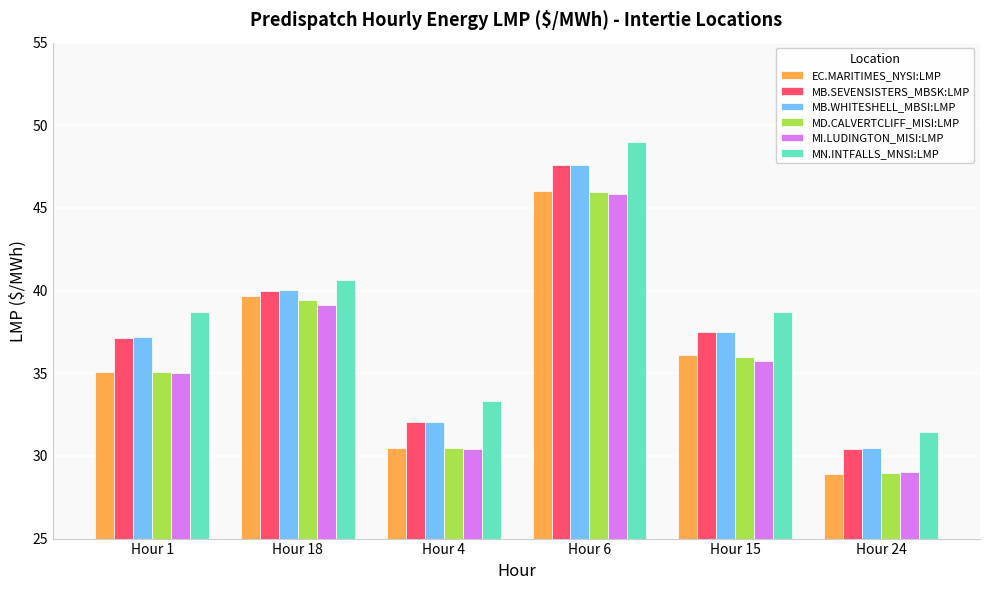

What is the maximum value shown in the chart?

49.0